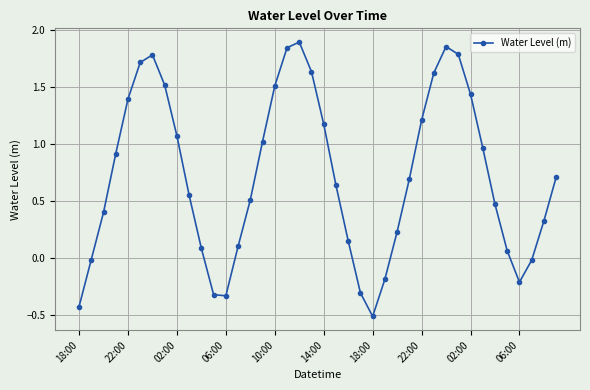

What is the minimum value shown in the chart?

-0.5